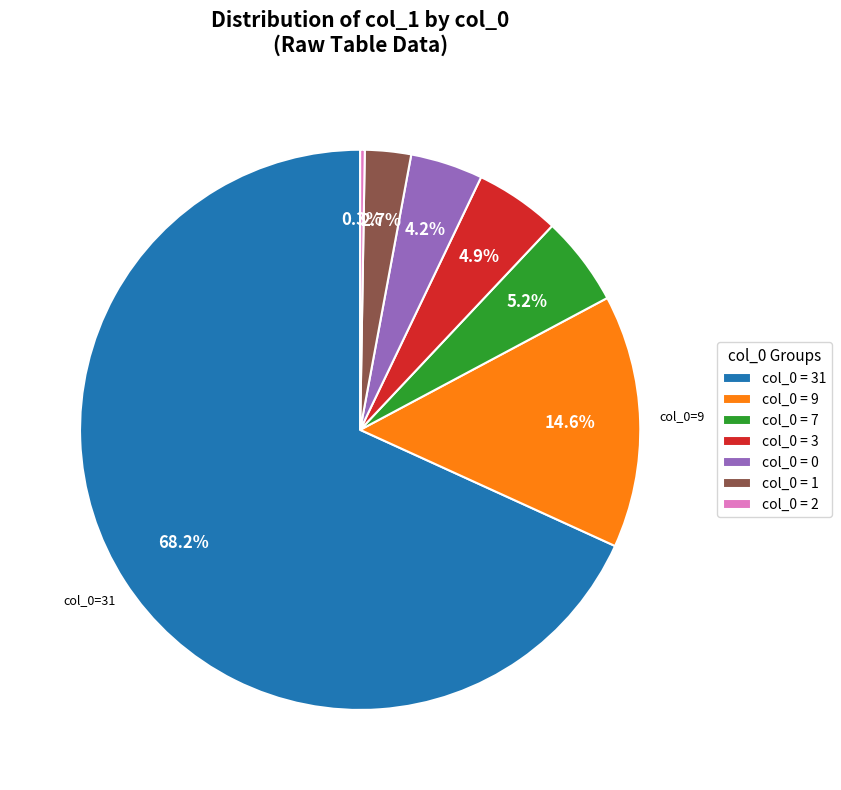

What percentage is NOT represented by col_0 = 0?

95.8%